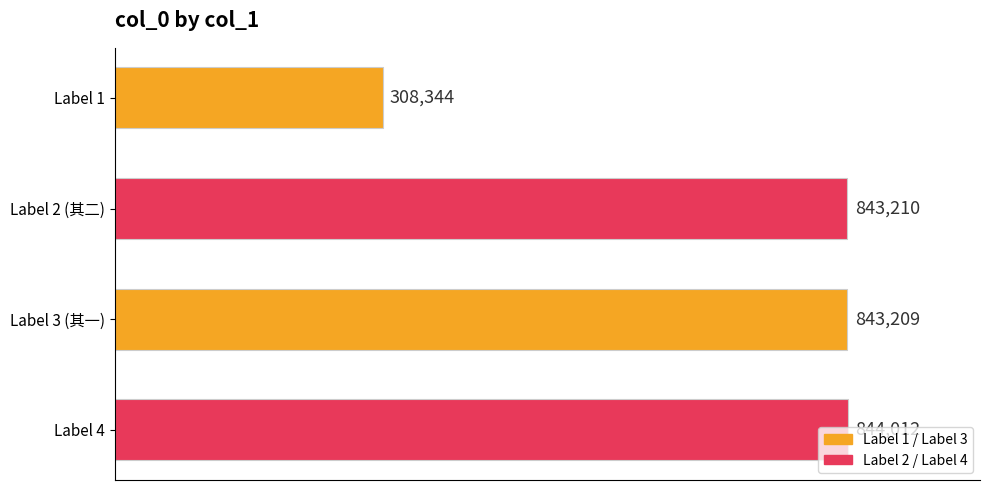

What is the difference between the maximum and minimum values?

535668